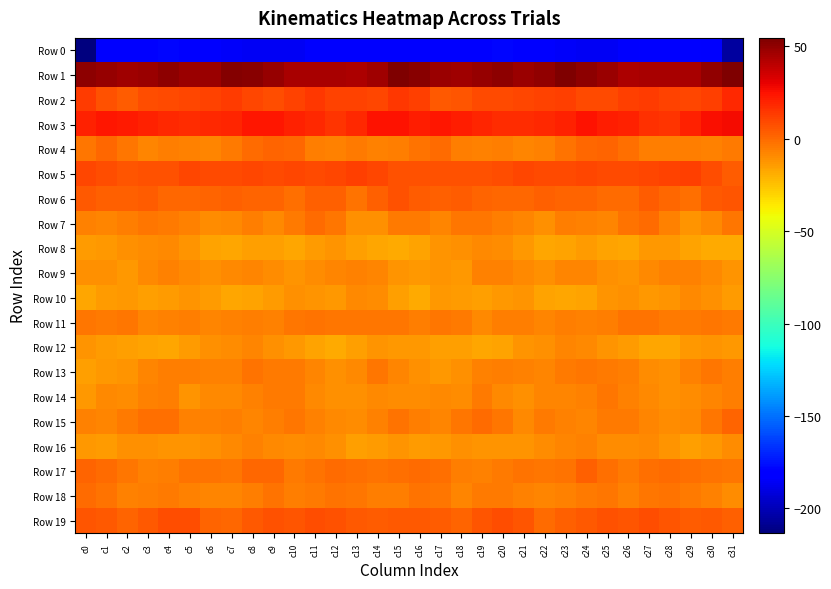

Which series has the widest spread of values?

Row 0